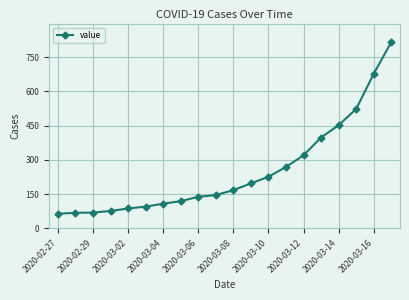

How many data points are less than 167?

10